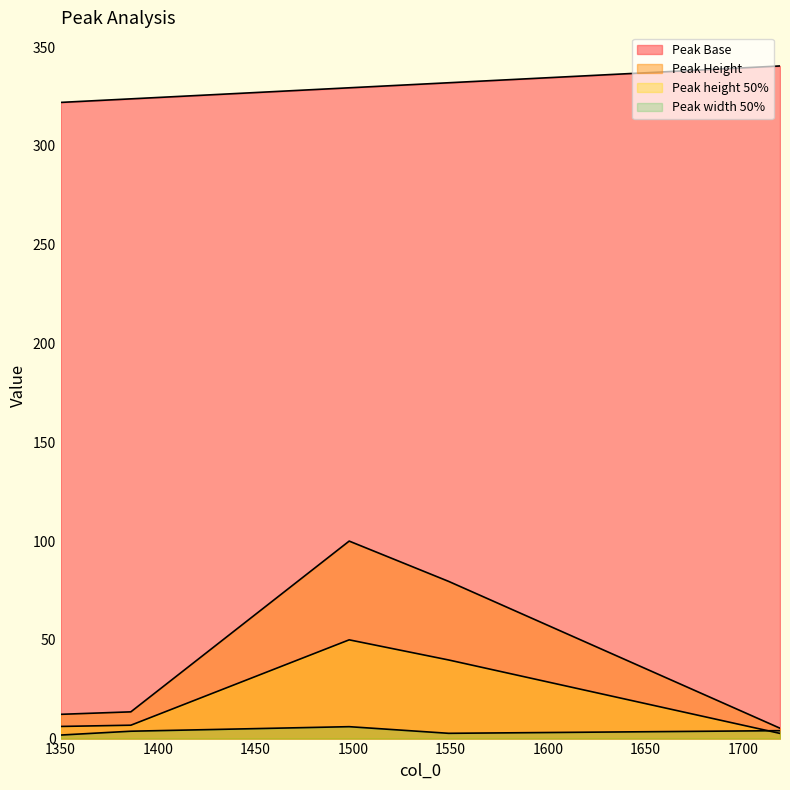

Does the chart display data point markers on the line(s)?

No